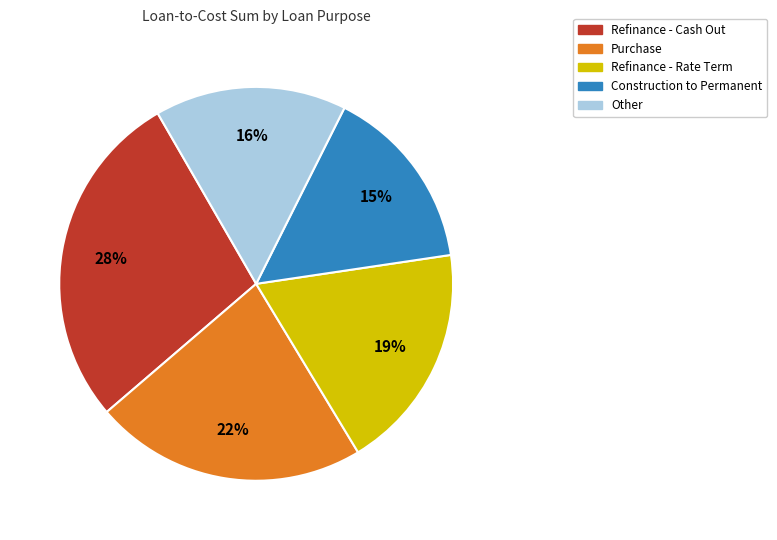

Does any single category account for the majority?

No